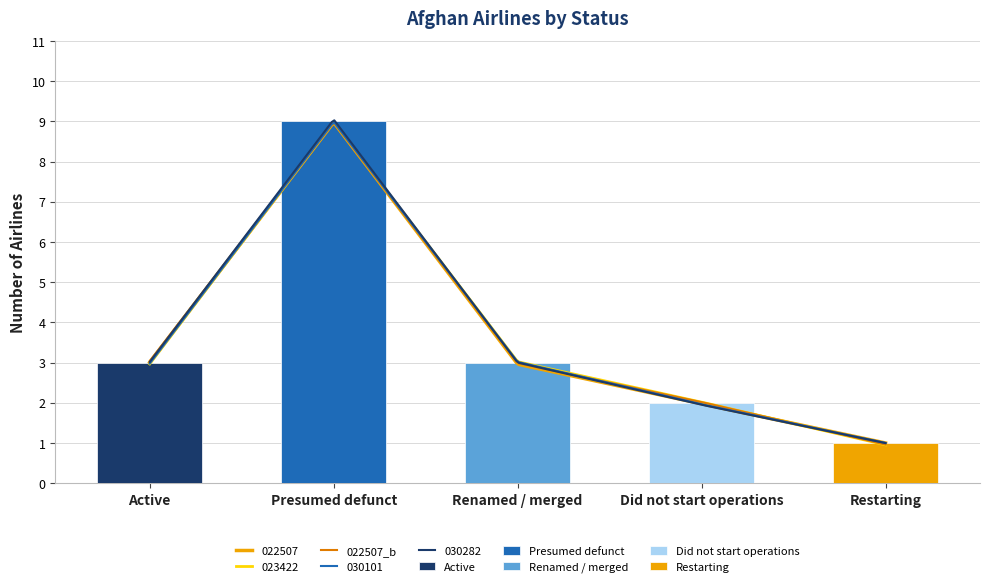

The value at Presumed defunct is 13. True or false?

False